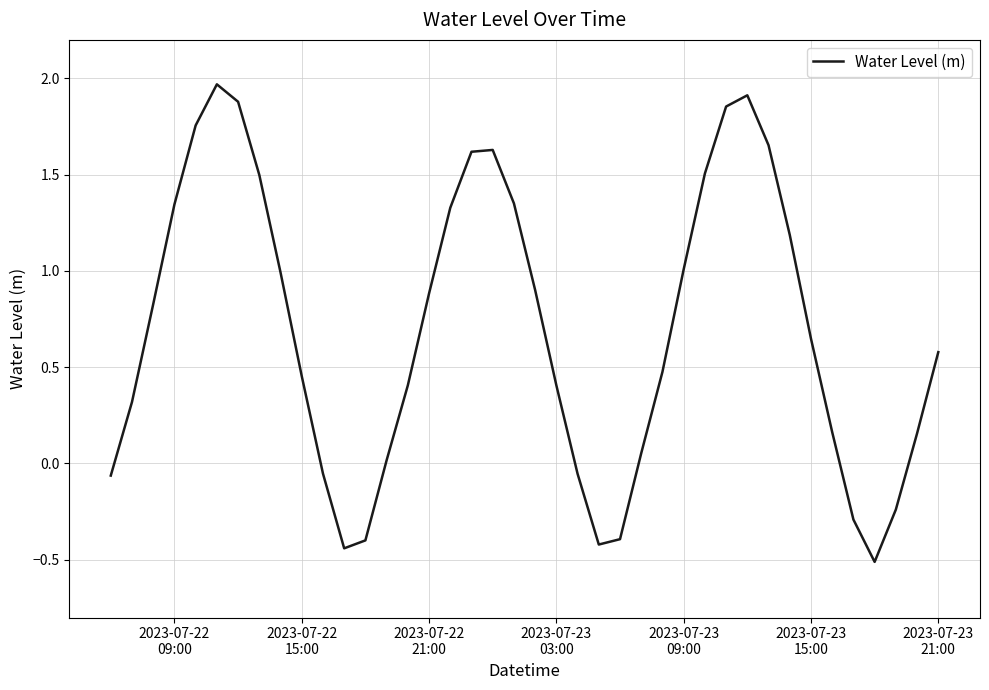

What is the difference between the maximum and minimum values?

2.5